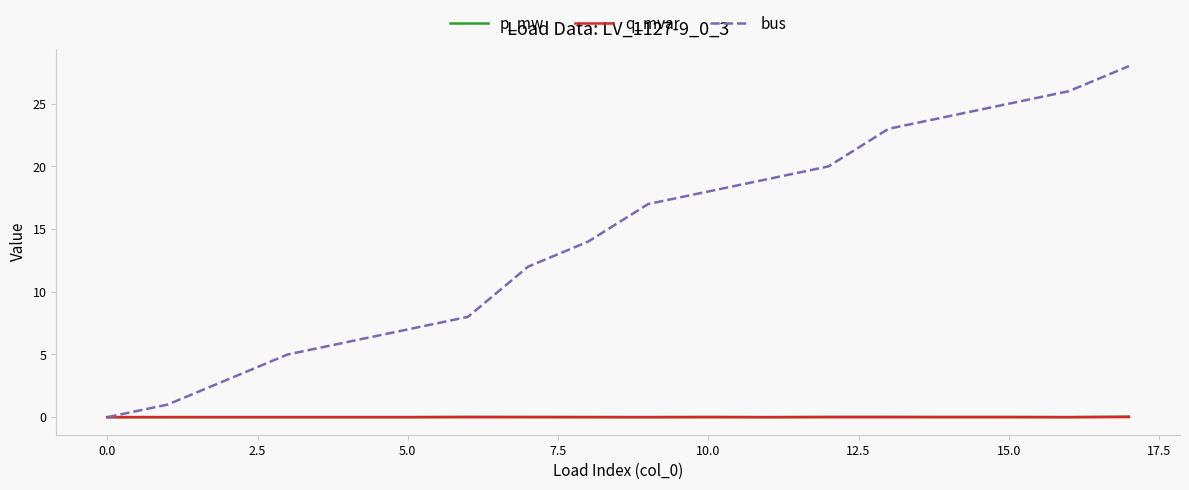

True or false: q_mvar and p_mw intersect in this chart.

False